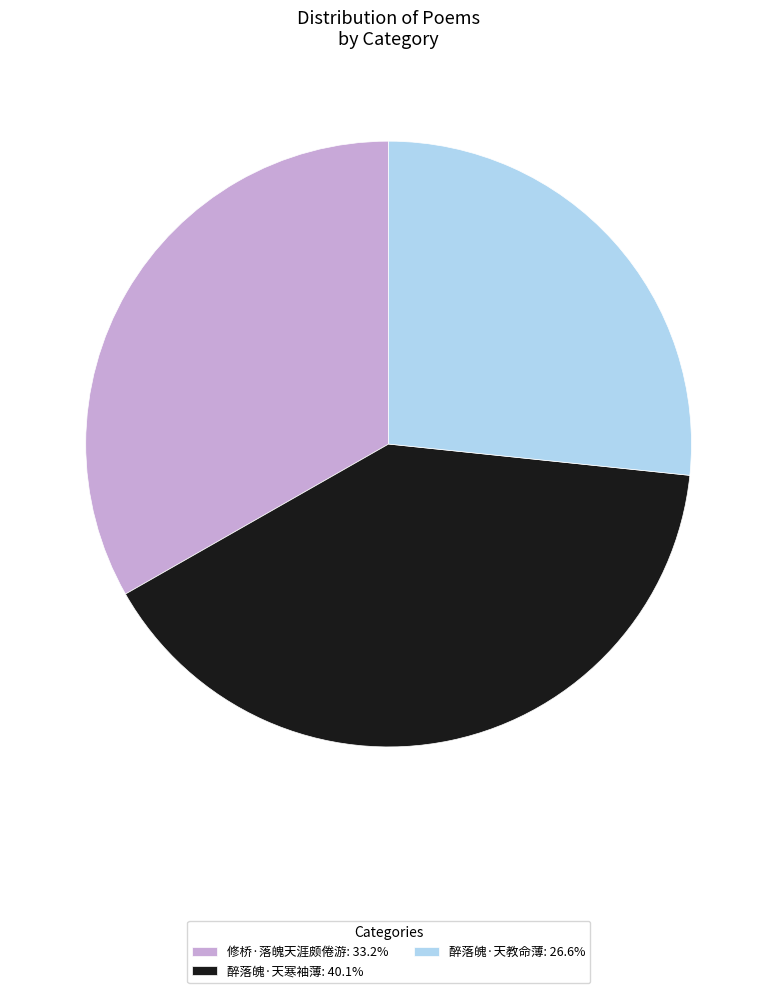

Is 修桥·落魄天涯颇倦游: 33.2% the majority of the pie?

No